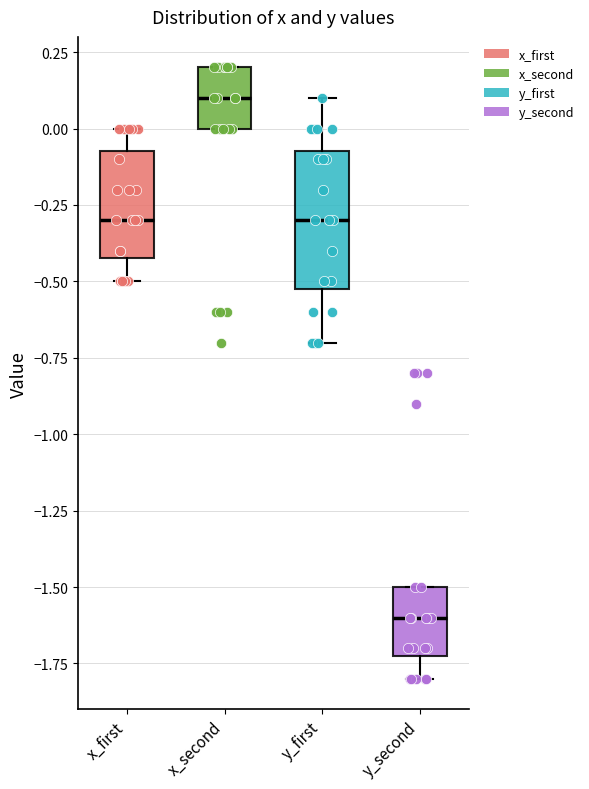

Reading left to right, transcribe this box plot: for each box, give where its median line is, the range the box spans, and where its two whiskers end, as read against the y-axis. The values are not printed on the chart, so give them approximately, as read against the axis.

x_first: median -0.30, box -0.40 to -0.05, whiskers -0.50 to 0.00
x_second: median 0.10, box 0.00 to 0.20, whiskers 0.00 to 0.20
y_first: median -0.30, box -0.50 to -0.05, whiskers -0.70 to 0.10
y_second: median -1.60, box -1.70 to -1.50, whiskers -1.80 to -1.50